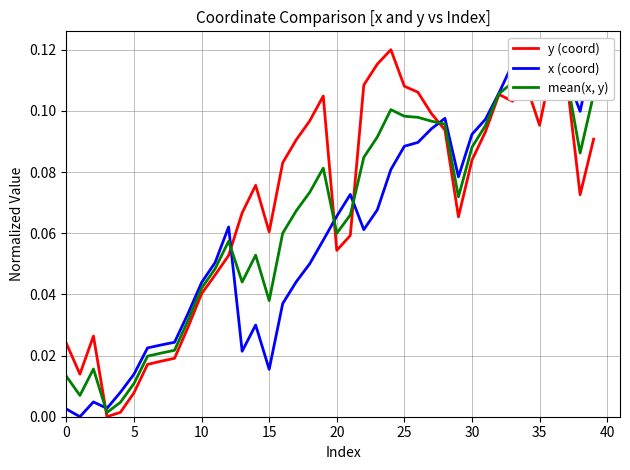

True or false: mean(x, y) has a value of 0.1 at 38.

False